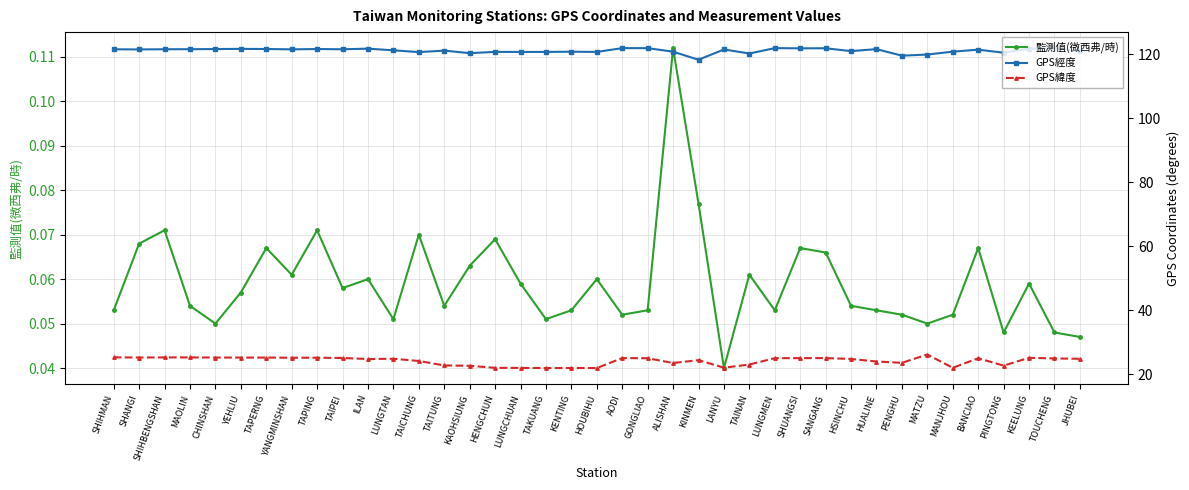

What is the lowest value of the GPS經度 series?

118.3